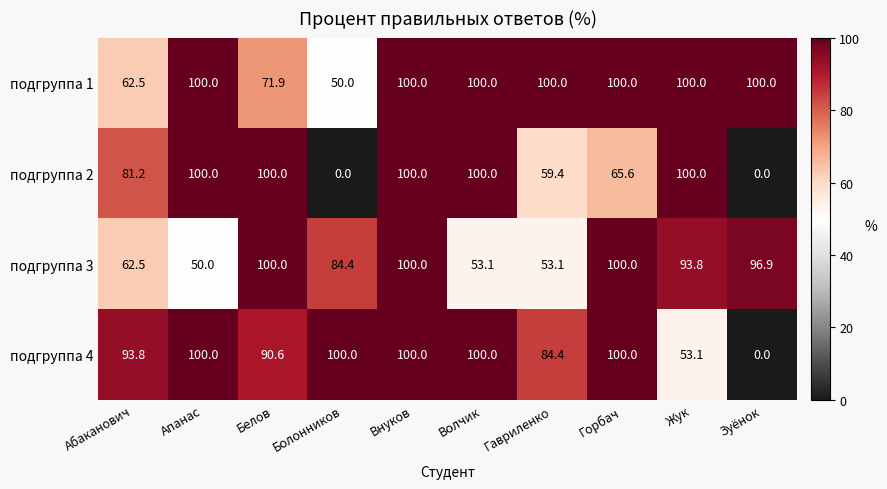

At which category is the sum across all series the highest?

Внуков